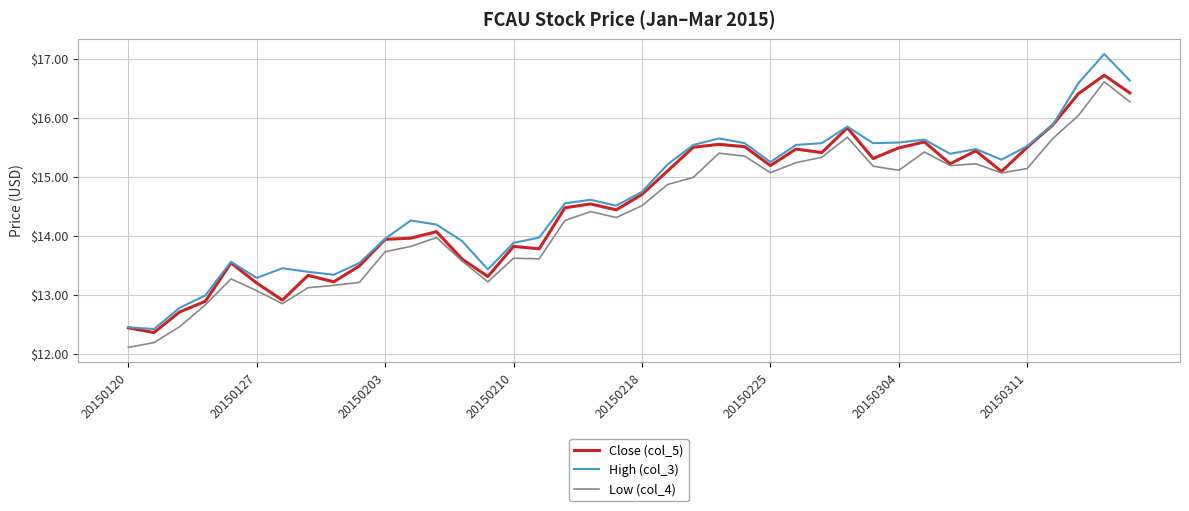

Does the chart have visible grid lines?

Yes